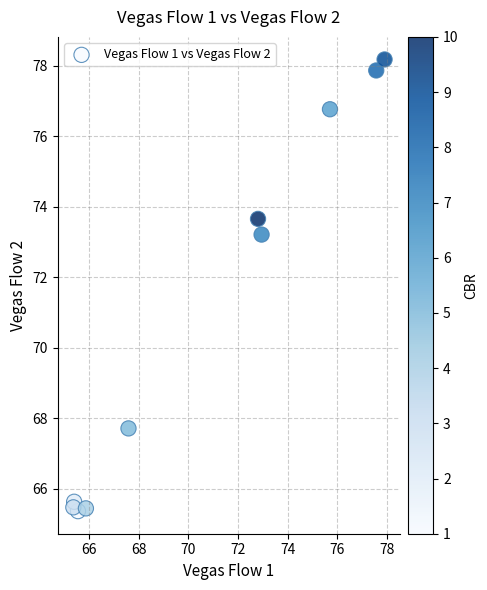

What is the average X value?

70.7